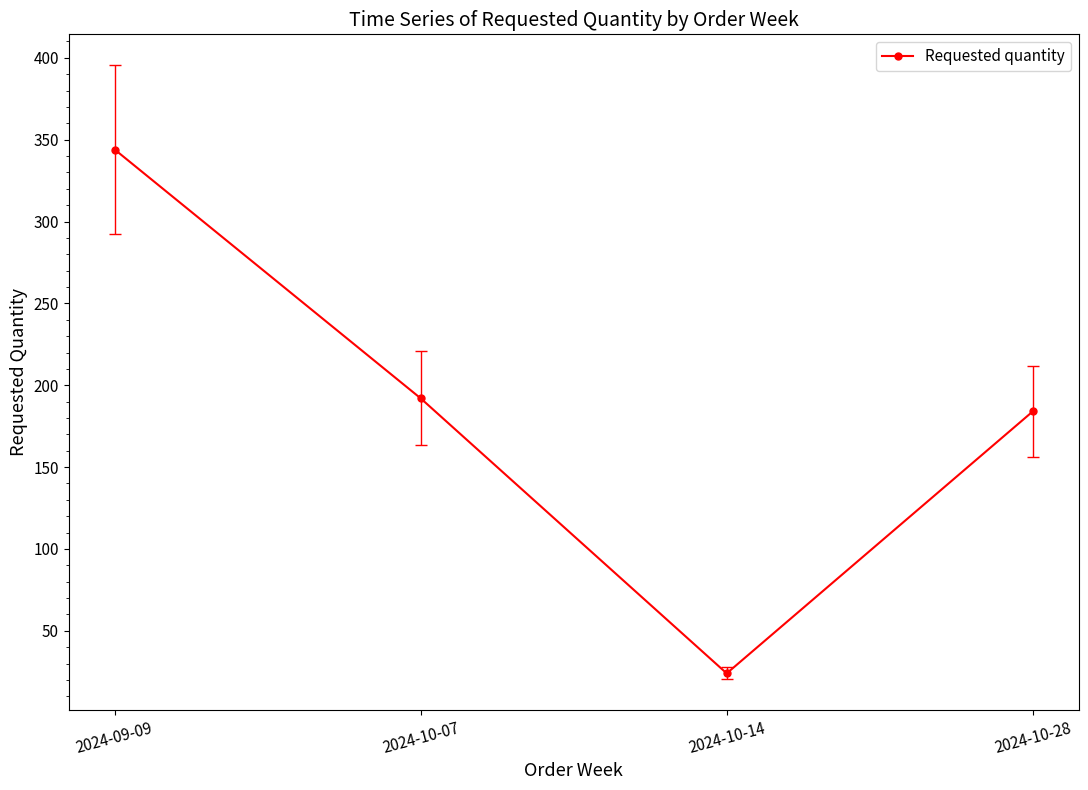

What is the difference between the values at 2024-10-07 and 2024-10-14?

168